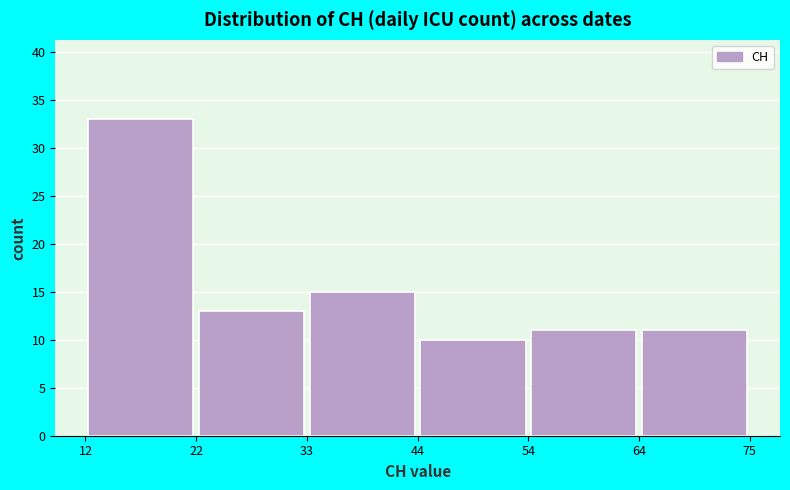

Reading left to right, transcribe this chart: for each bar, give the range it covers on the x-axis and its height. The values are not printed on the chart, so give them approximately, as read against the axis.

12 to 22: 33
22 to 33: 13
33 to 44: 15
44 to 54: 10
54 to 64: 11
64 to 75: 11